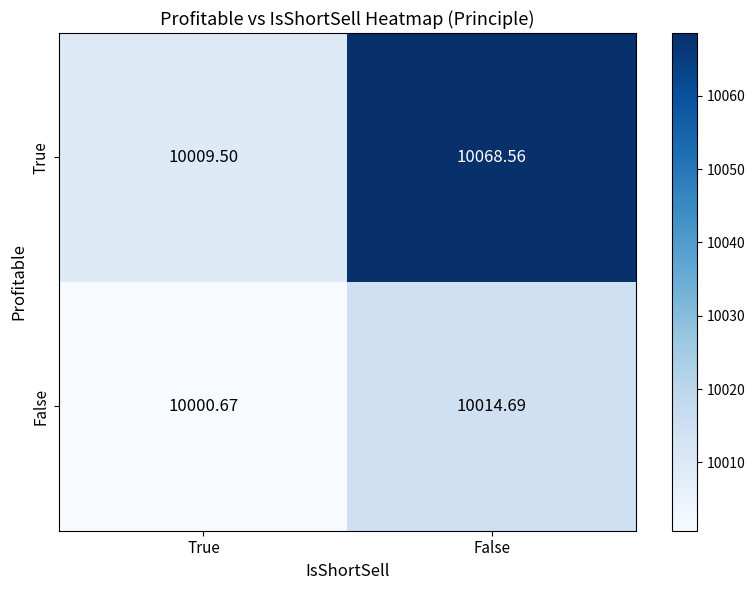

How many categories are shown in the chart?

2